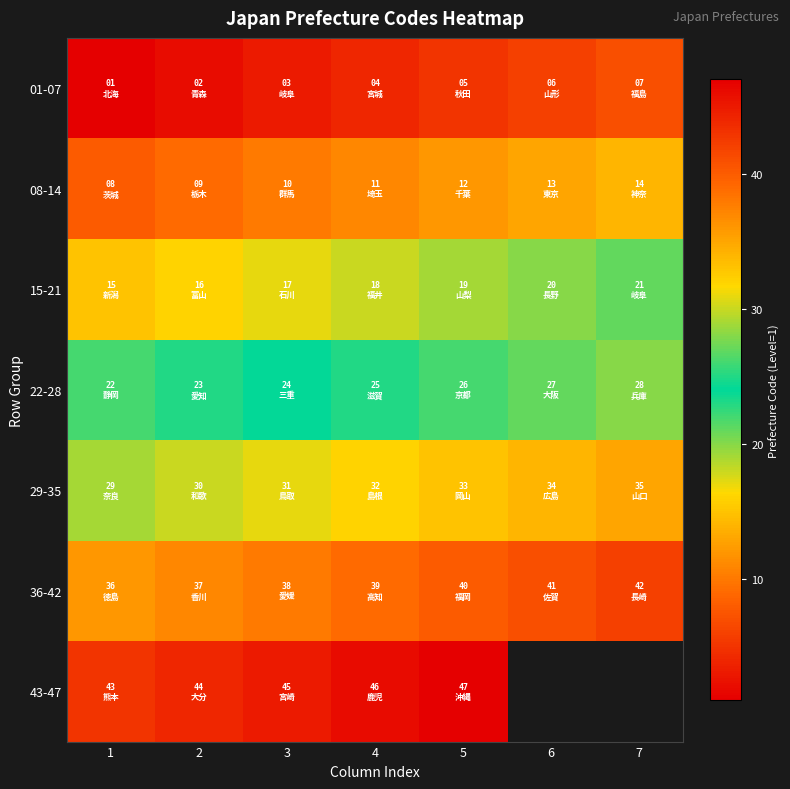

Where does the 15-21 series first go above 18?

5